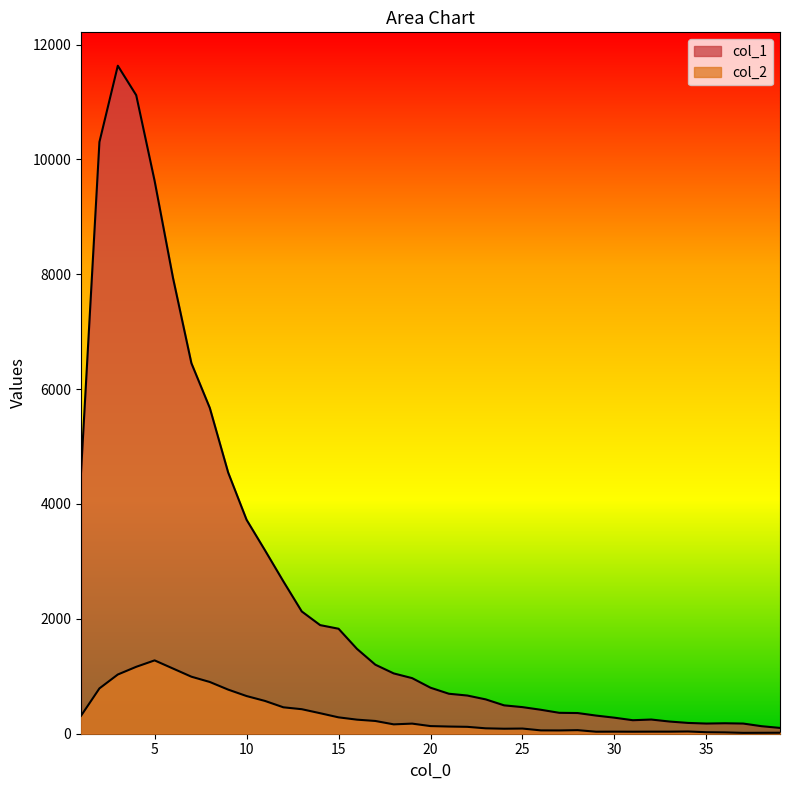

How many data points does each series have?

39